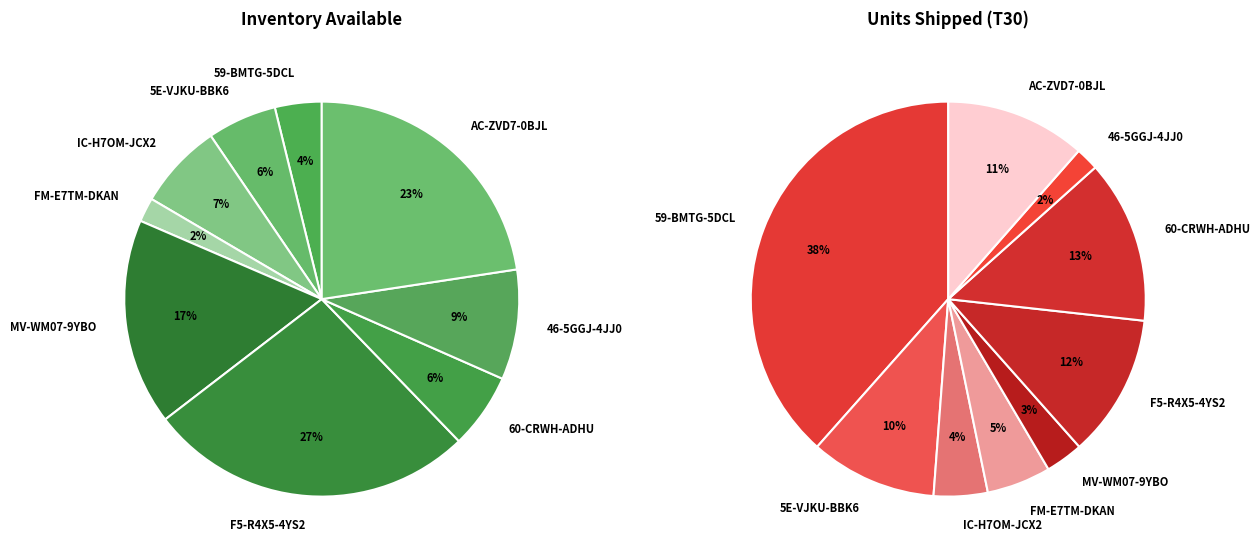

Is the sum of 46-5GGJ-4JJ0 and F5-R4X5-4YS2 greater than half?

No